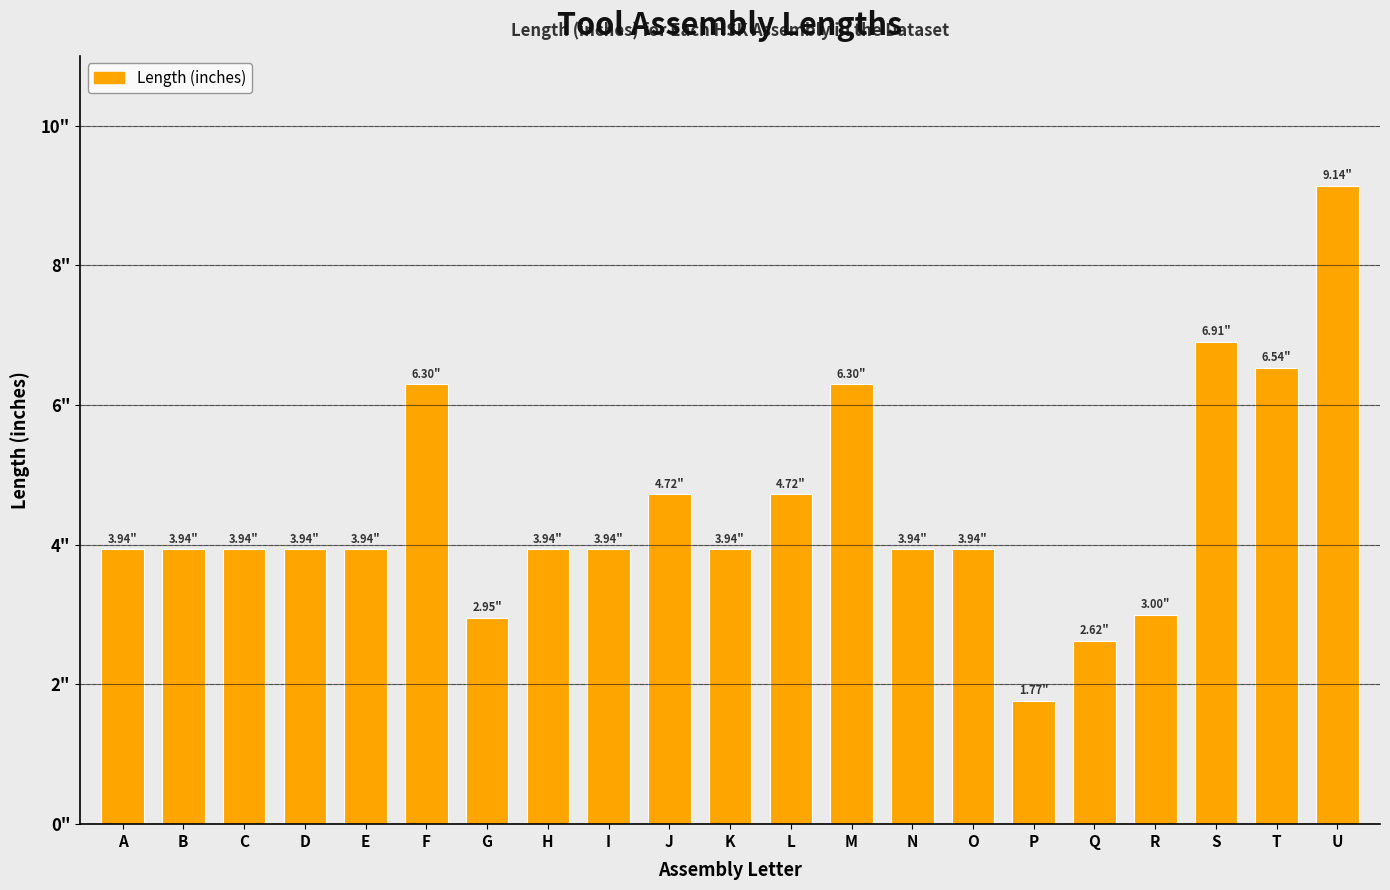

Are the bars horizontal?

No